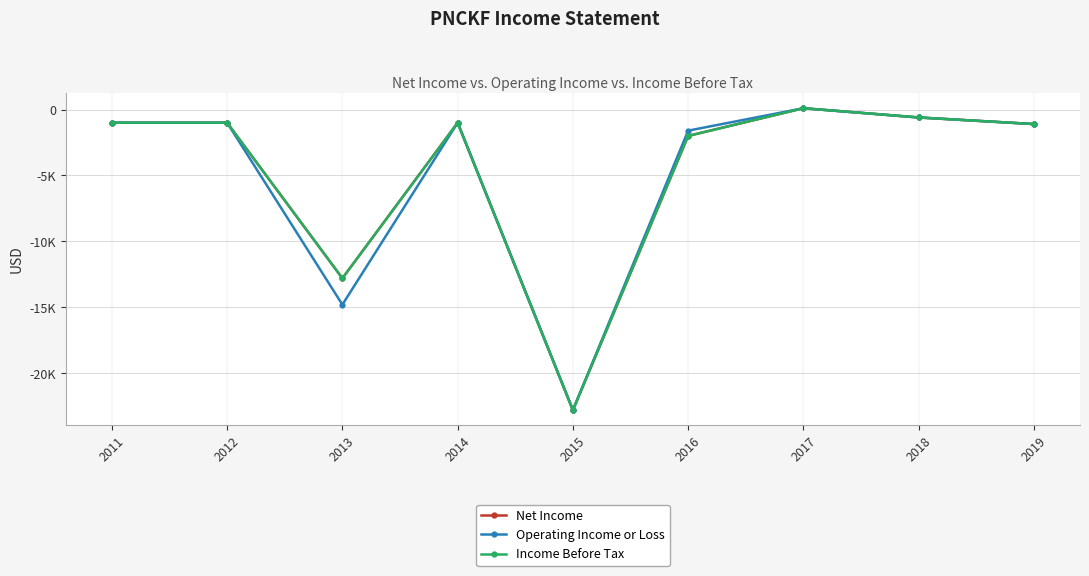

Which category has the lowest value in the Operating Income or Loss series?

2015